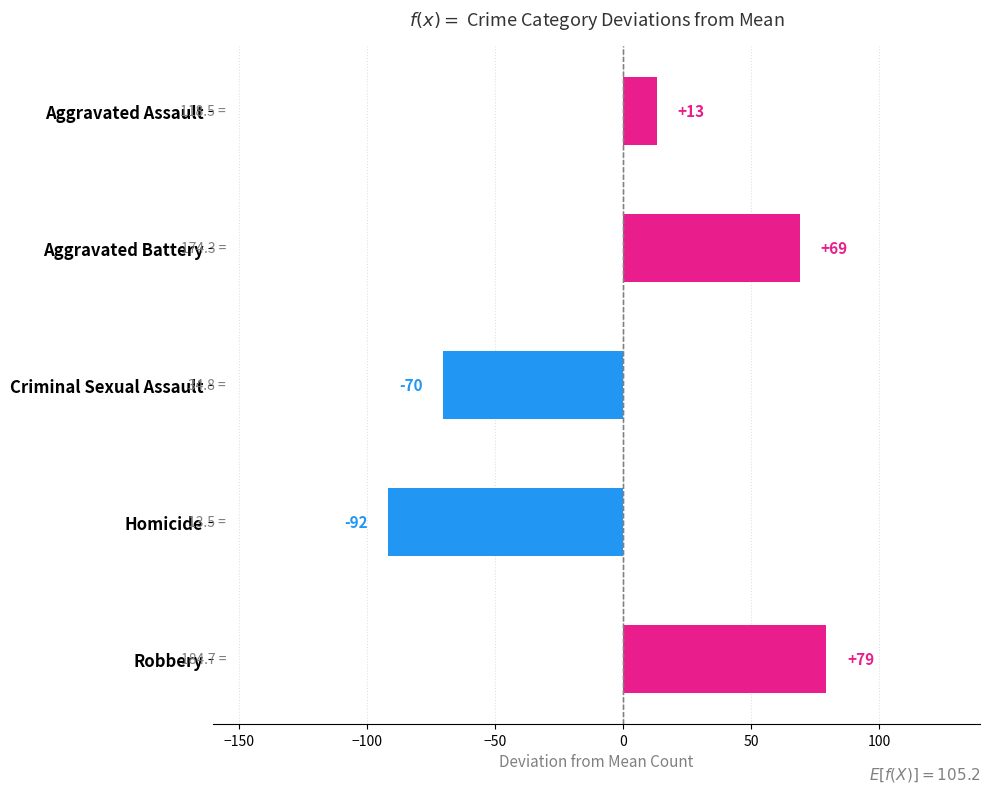

List the labels in order of value, largest first.

Robbery, Aggravated Battery, Aggravated Assault, Criminal Sexual Assault, Homicide